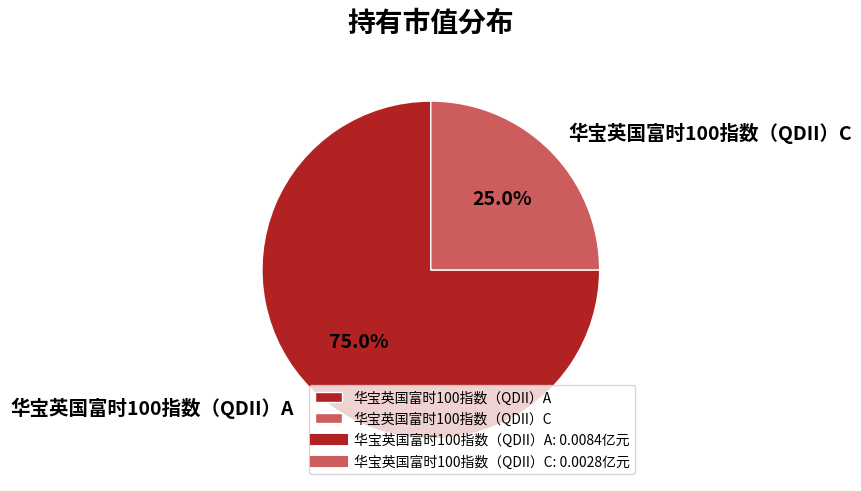

How many segments does this pie chart have?

2